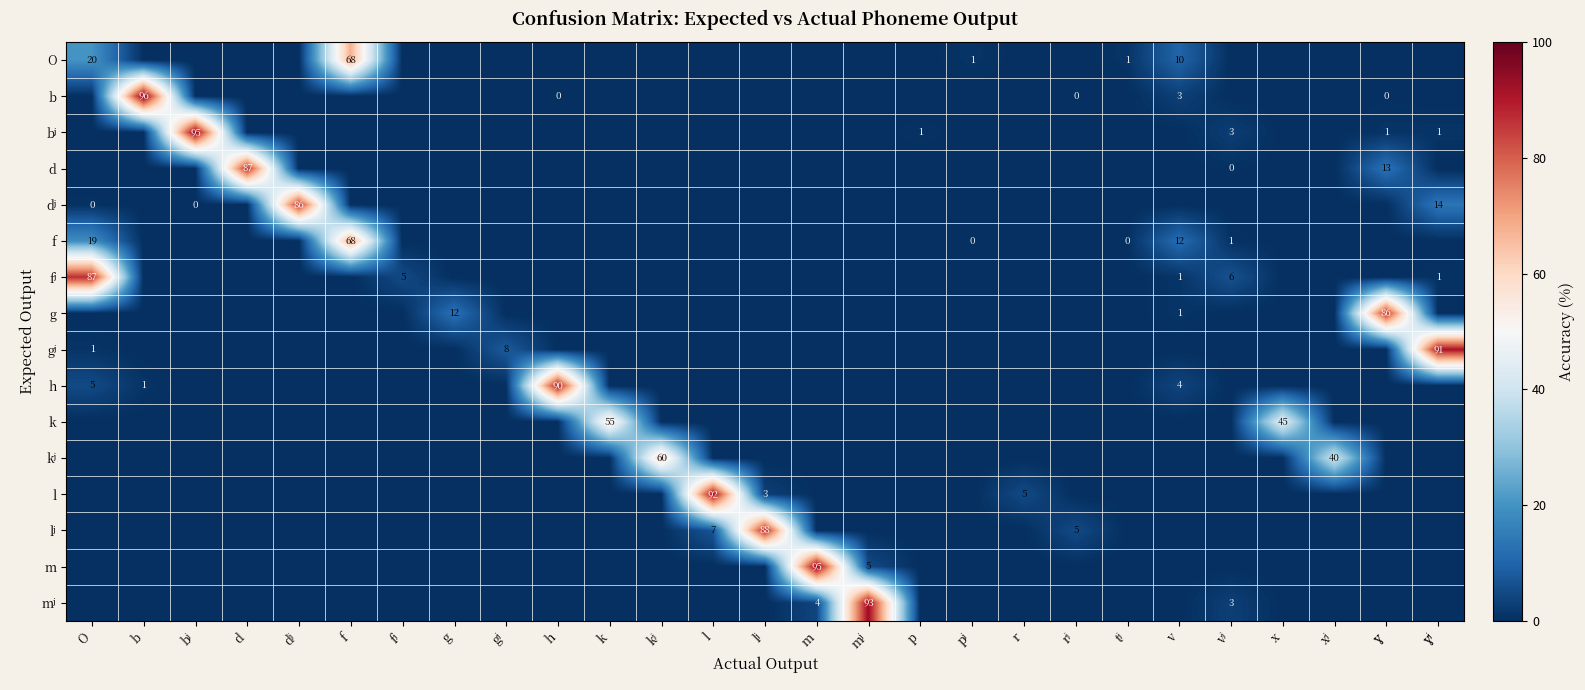

The value of row_12 at O is 48.7. True or false?

False